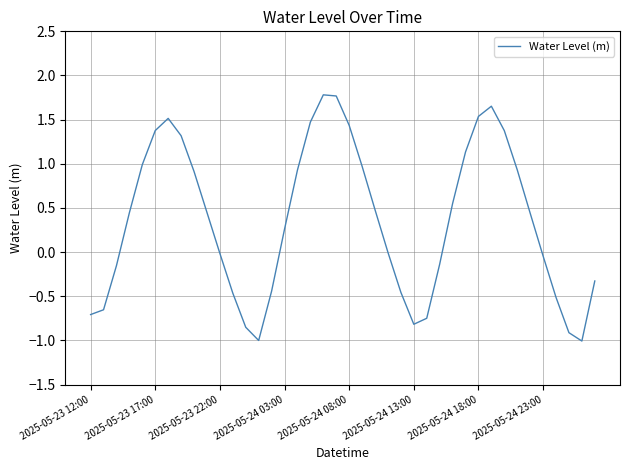

How many lines are shown in the chart?

1